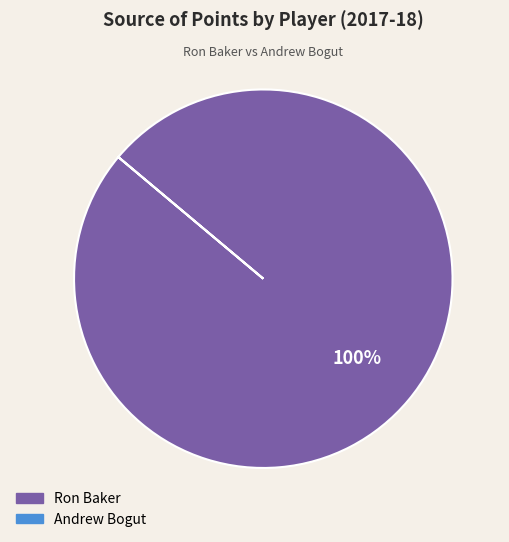

Is it true that Ron Baker is 100% of the pie?

True